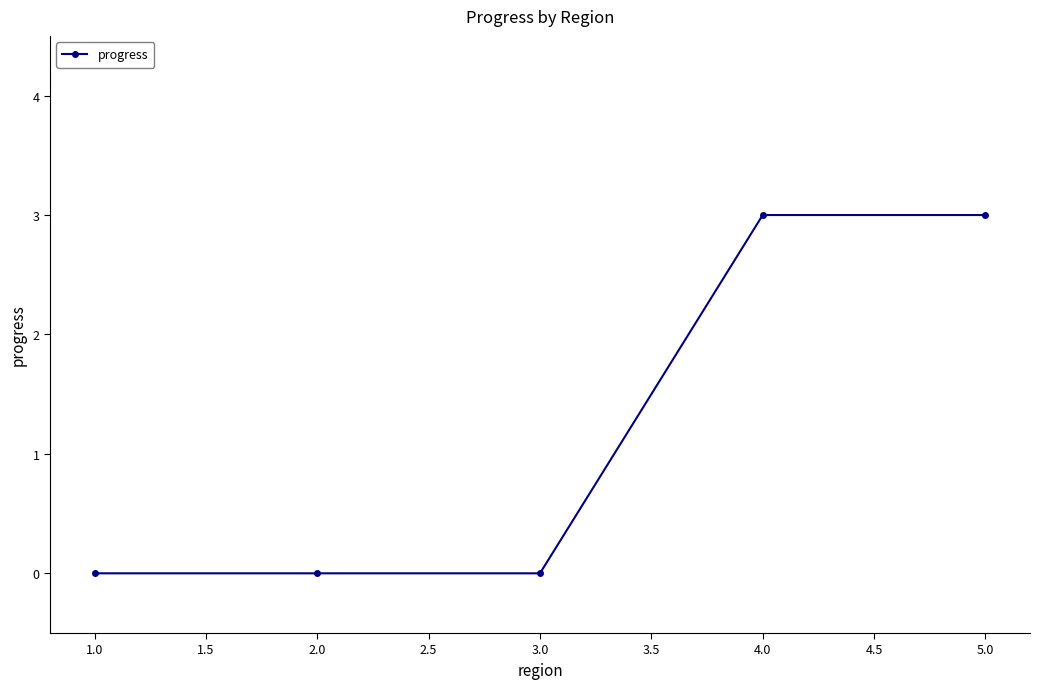

What is the difference between the maximum and second lowest values?

3